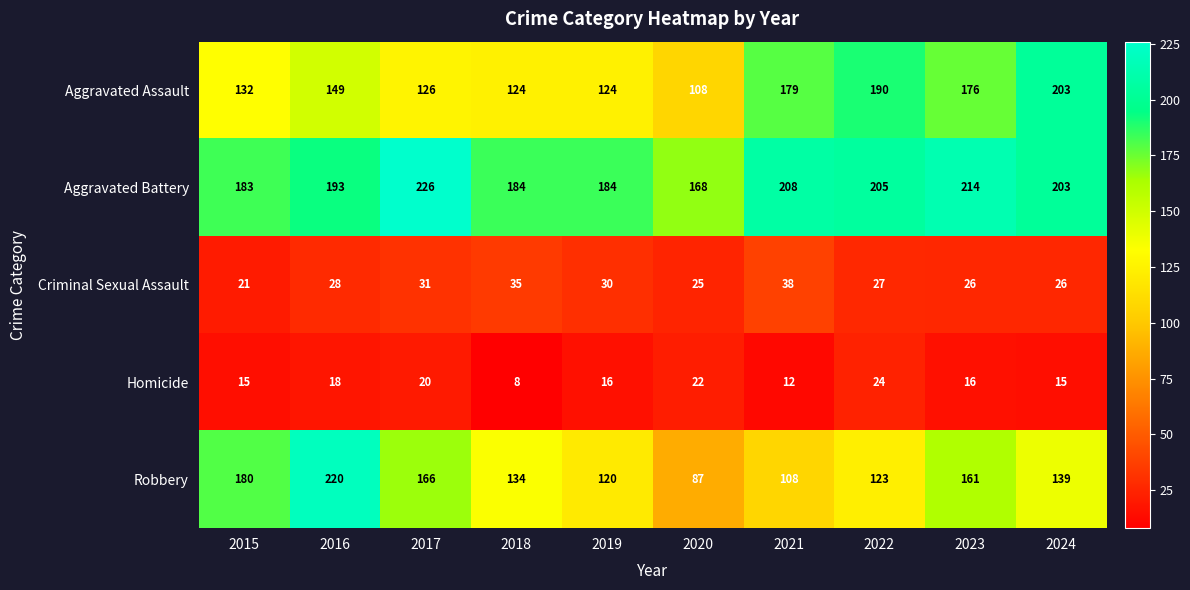

True or false: Robbery has a value of 108 at 2021.

True